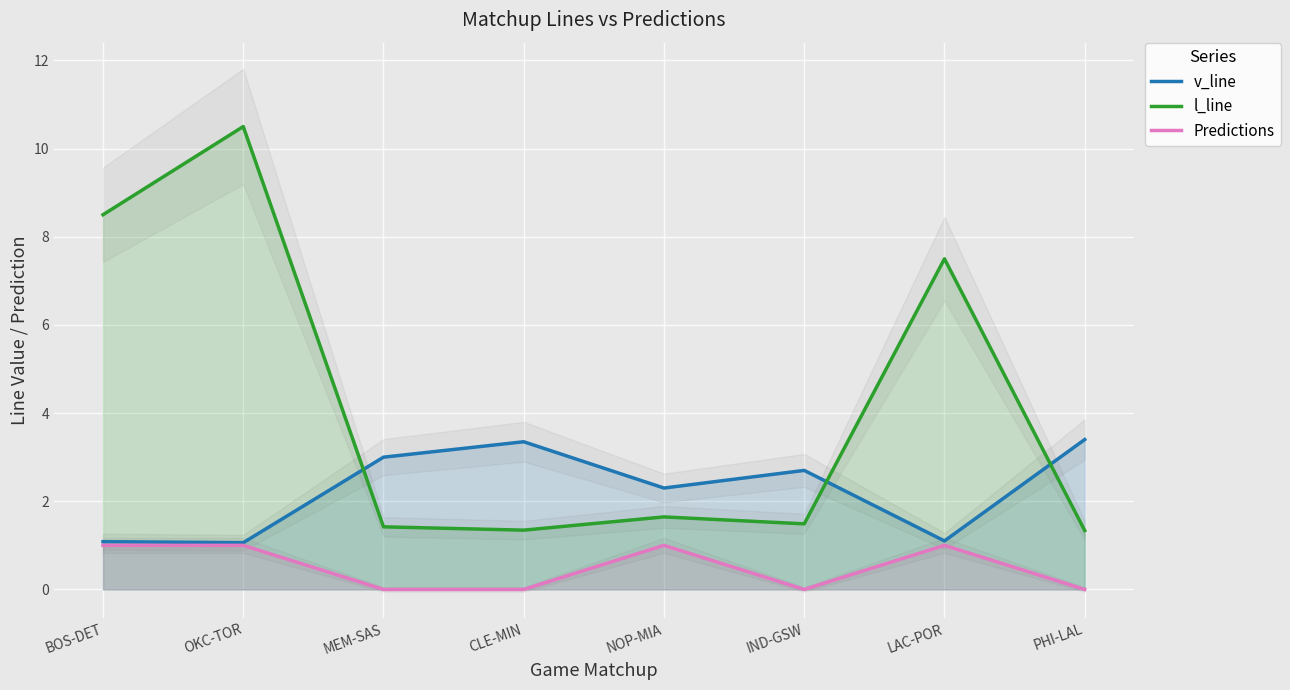

What are all the series names shown in the legend?

v_line, l_line, Predictions